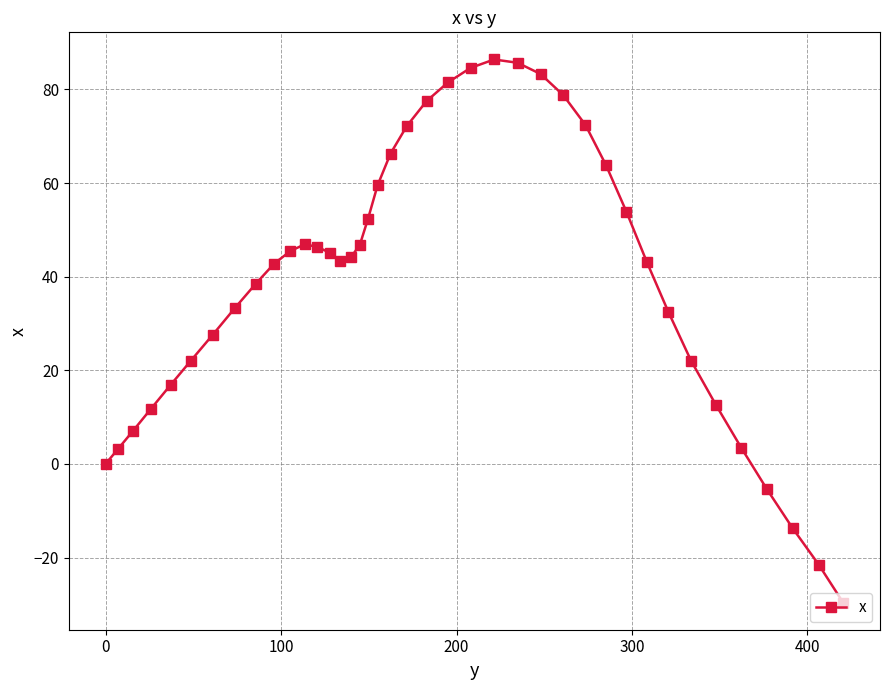

What is the value of the 18th point from the left?

52.4